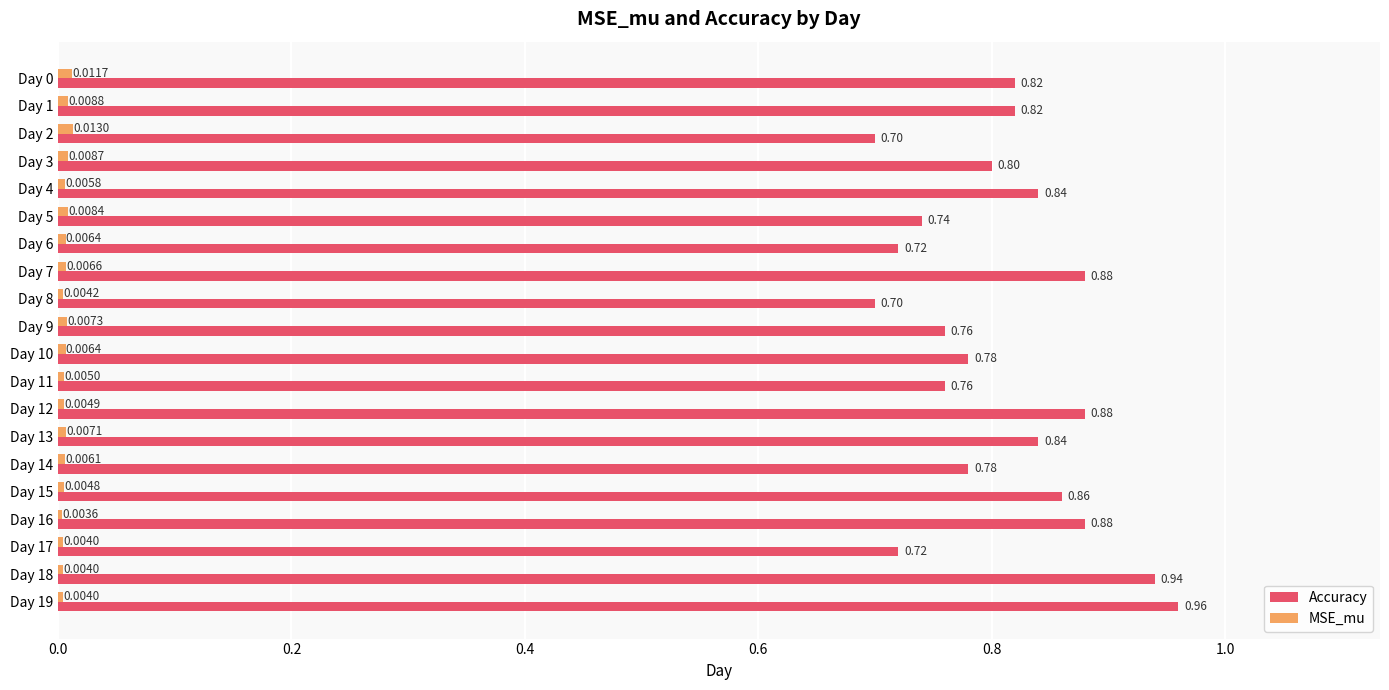

At which category is the sum across all series the highest?

Day 19